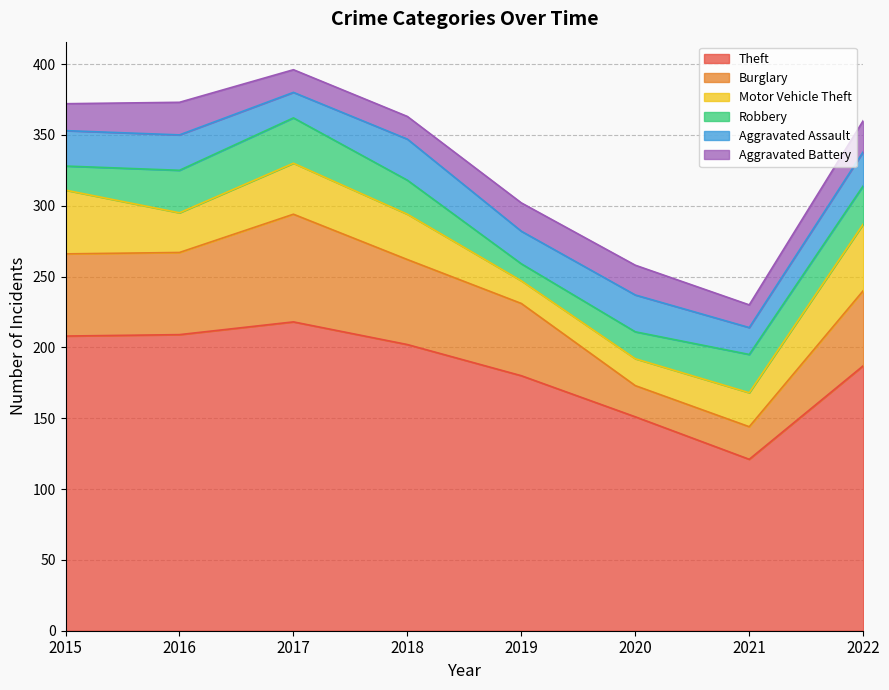

The value of Robbery at 2019 is 12. True or false?

True